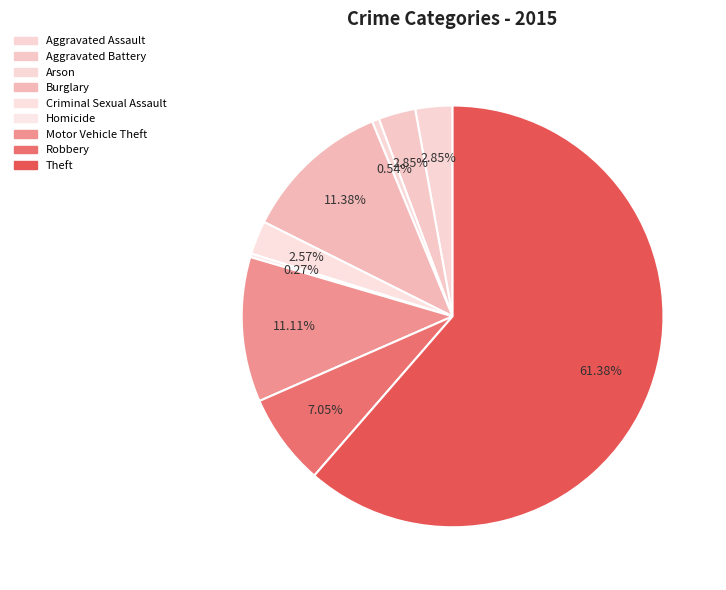

To the nearest percent, what is the difference between the Theft and Criminal Sexual Assault slice percentages?

59%